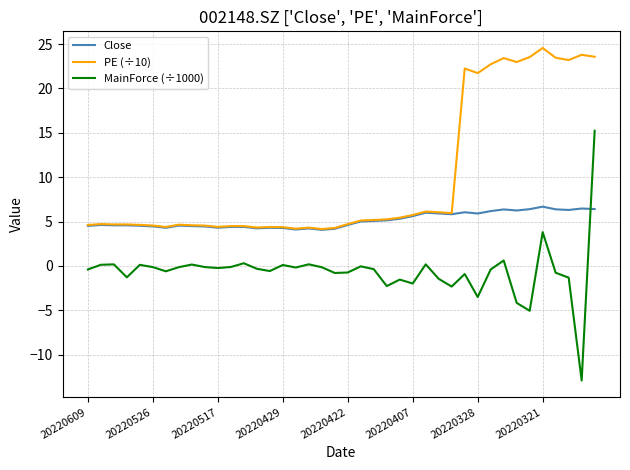

What is the maximum value for PE (÷10)?

24.6